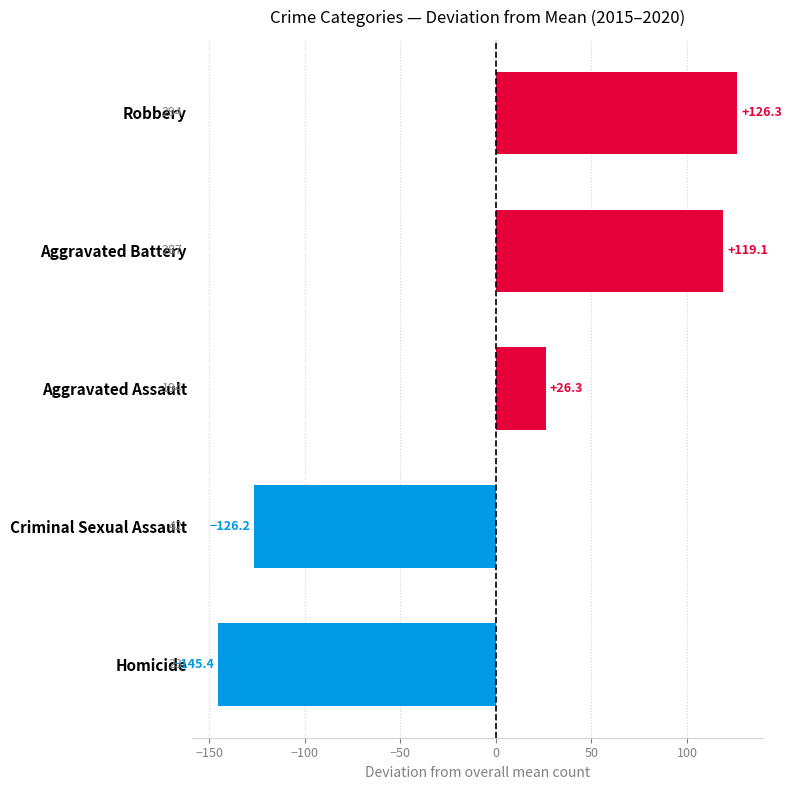

Which category has the lowest value across all series?

Homicide